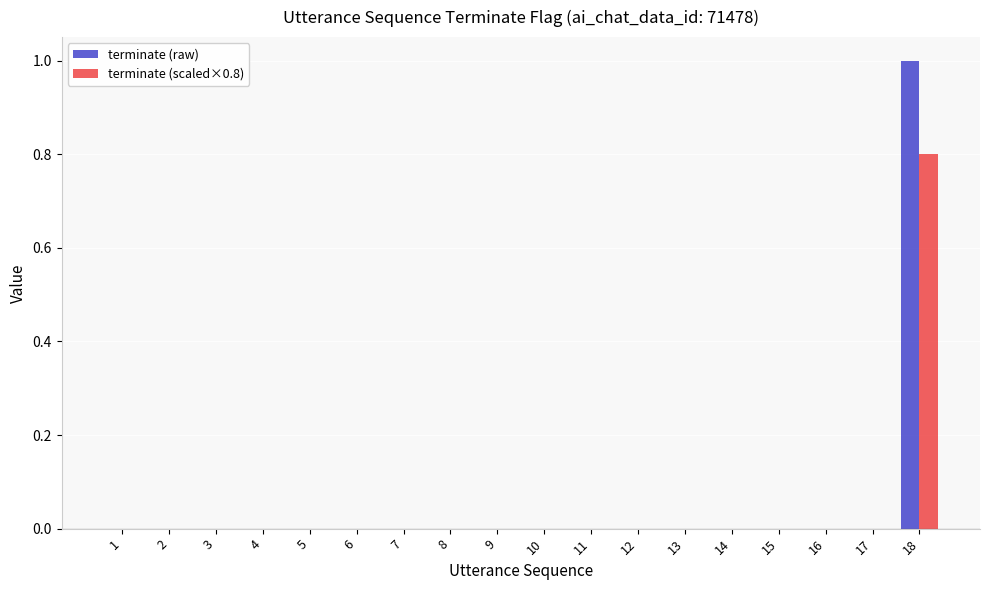

The terminate (scaled×0.8) series shows 0.4 at 12. True or false?

False